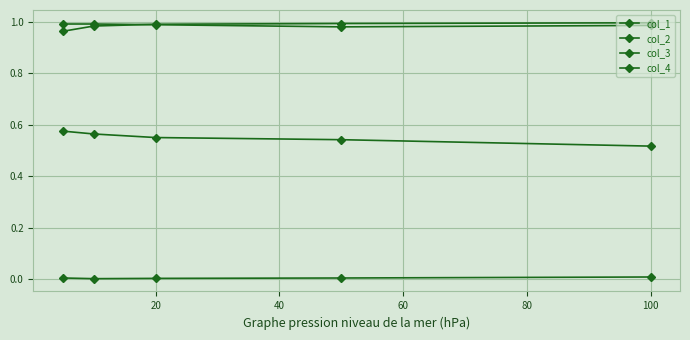

Which series has the largest total across all categories?

col_3